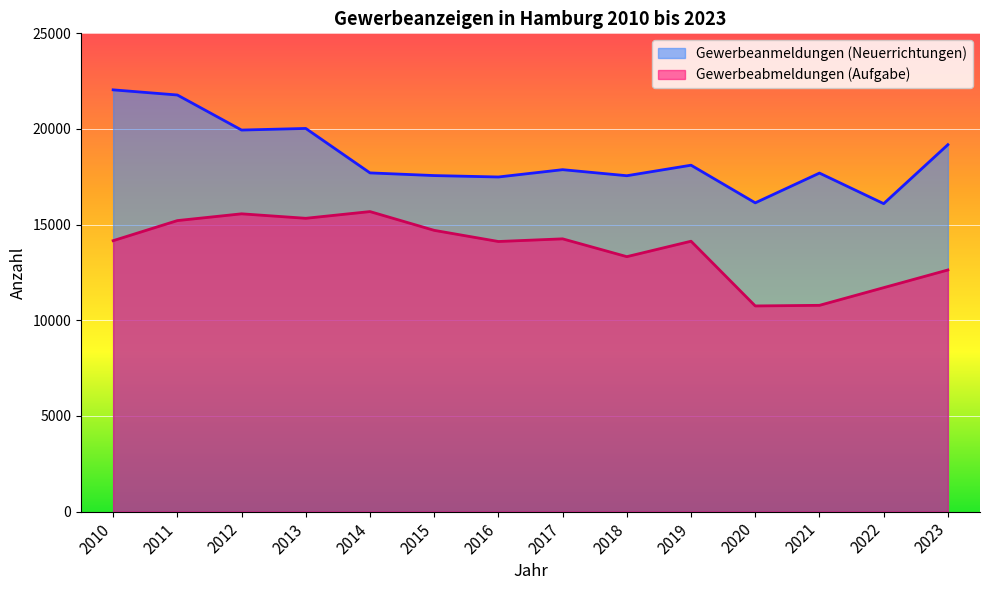

At which label does Gewerbeabmeldungen reach its peak?

2014